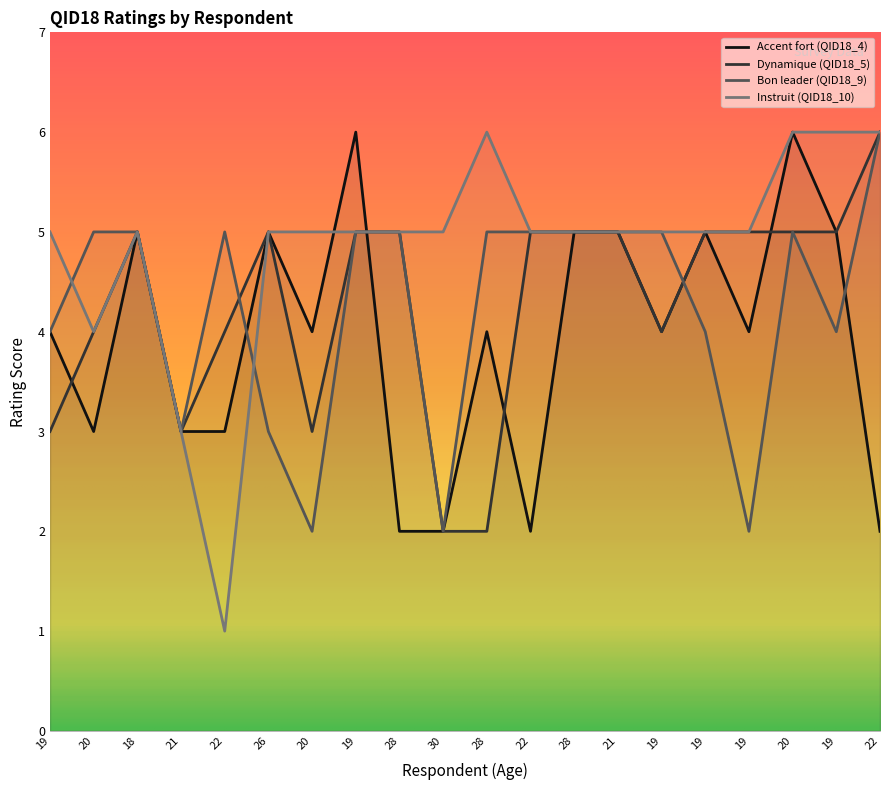

At which category does the chart reach its minimum across all series?

22